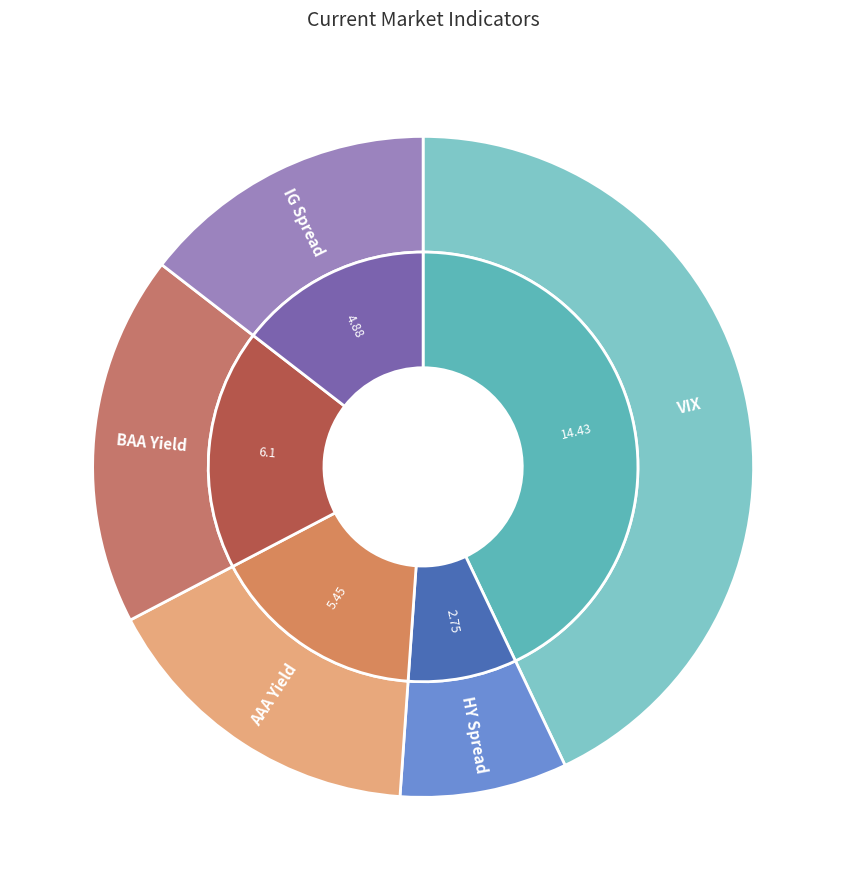

Is there a majority slice in this chart?

No